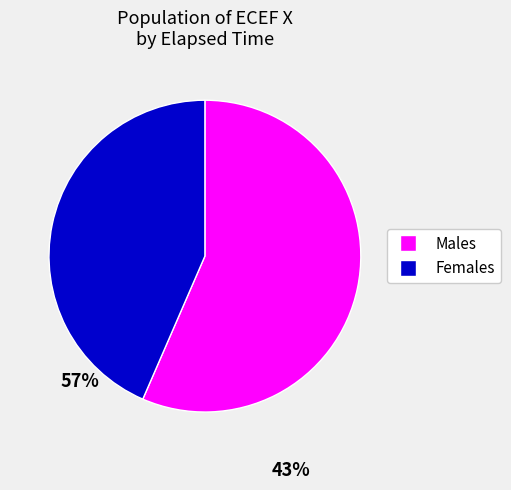

Is there a majority slice in this chart?

Yes